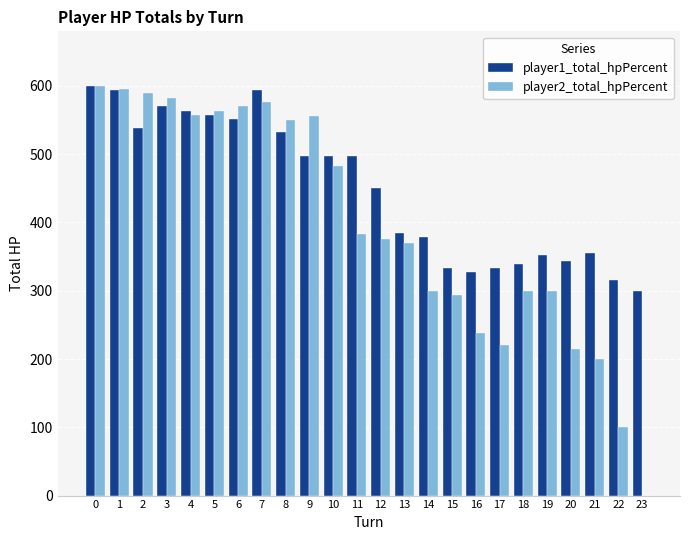

How many data points does each series have?

24